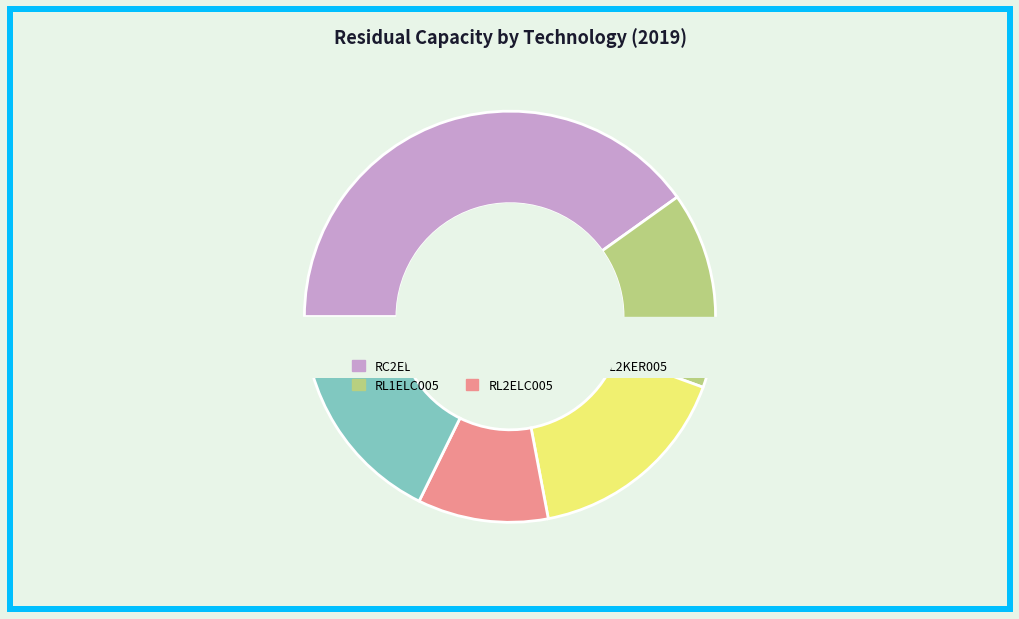

Between RL1ELC005 and RL2KER005, which is larger?

RL2KER005